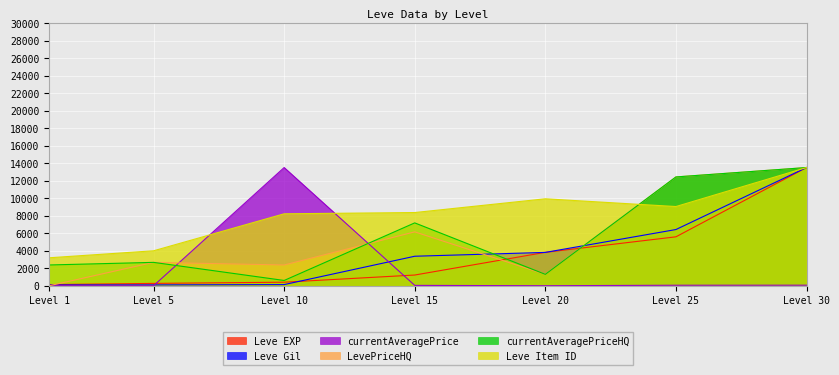

What is the value of the Leve Item ID point at the 1st from the left?

3196.6